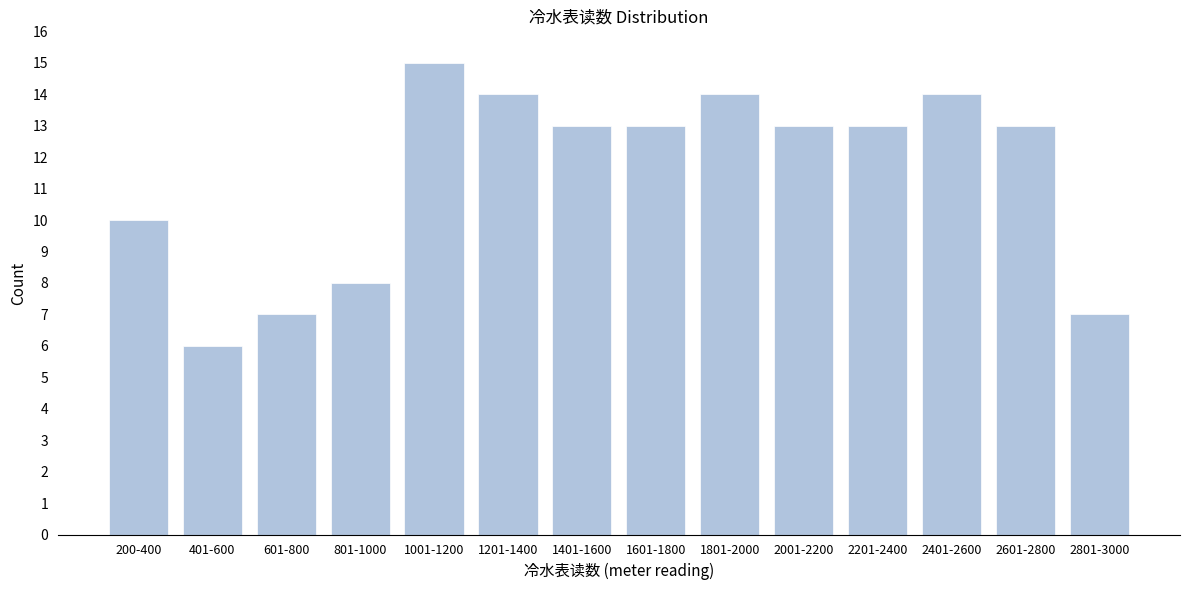

Reading right to left, transcribe all the data shown in this chart.

7	13	14	13	13	14	13	13	14	15	8	7	6	10